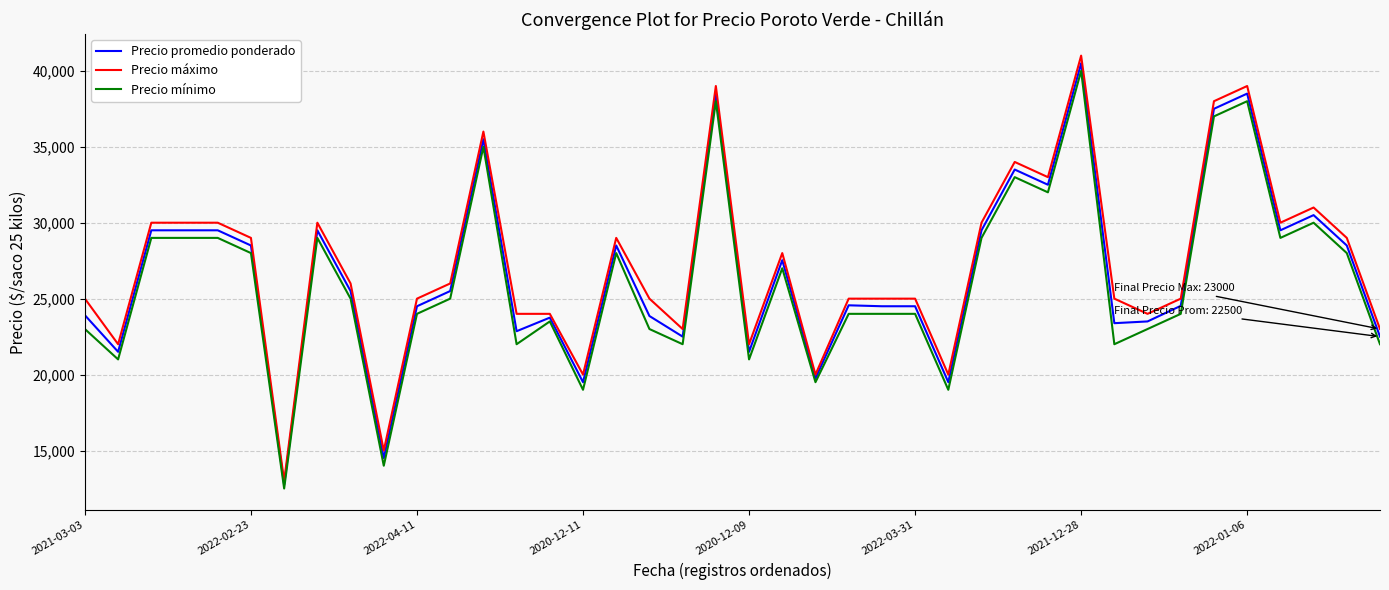

What is the greatest value displayed?

41000